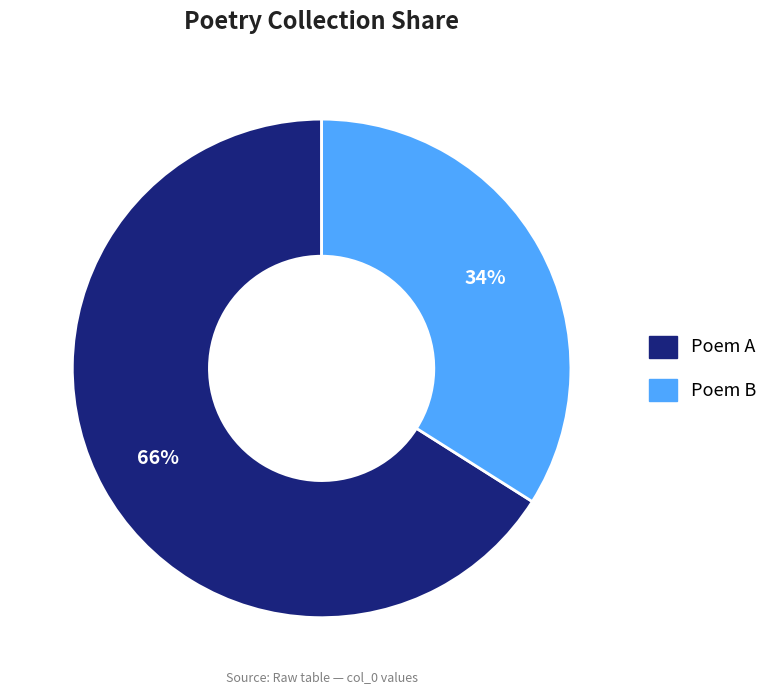

How many segments does this pie chart have?

2